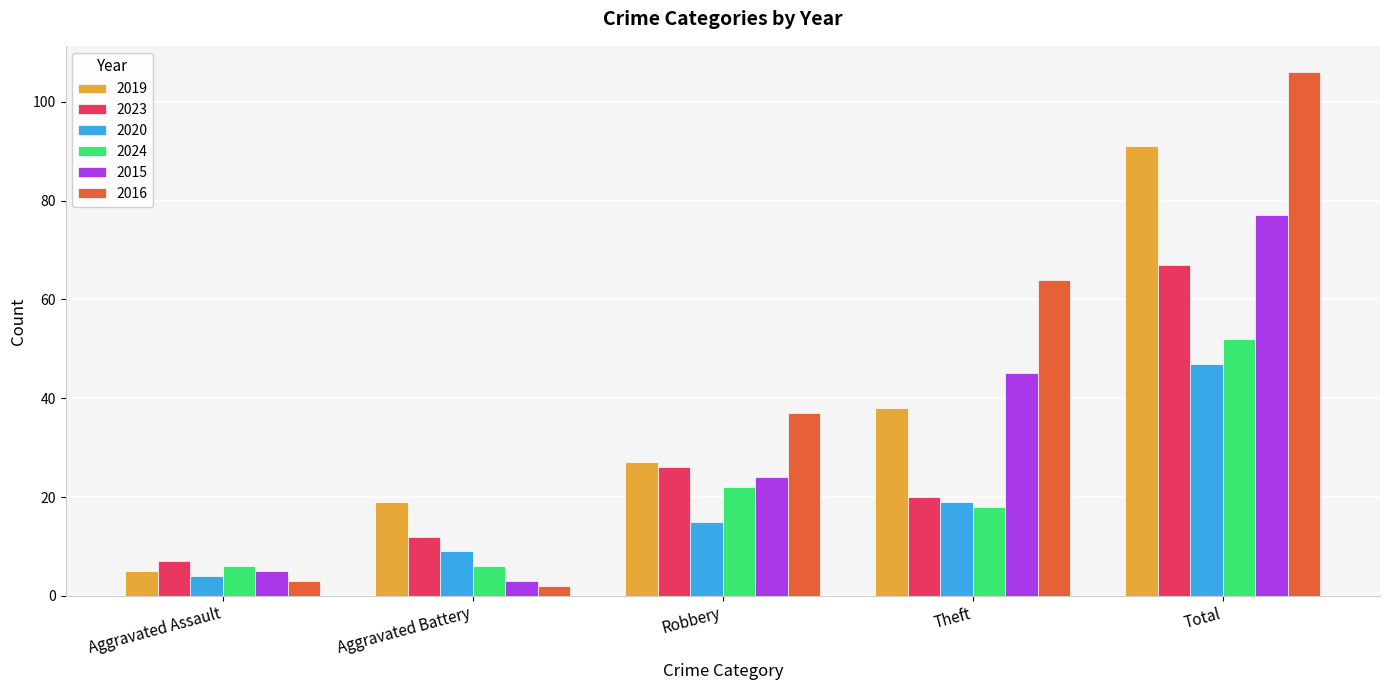

What is the difference between the maximum and minimum values in the 2020 series?

43